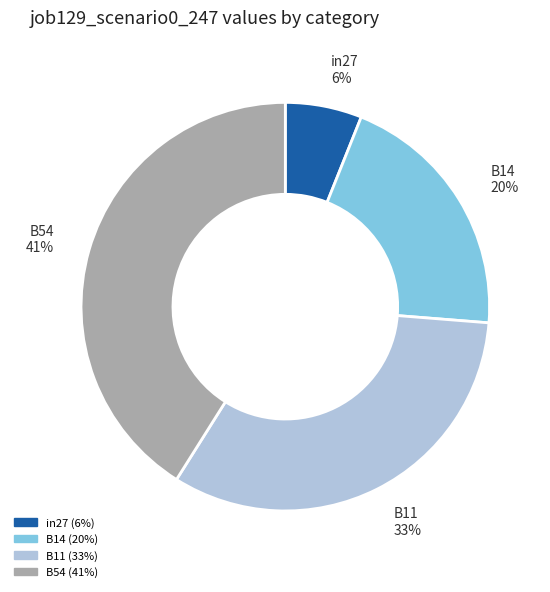

To the nearest percent, what is the difference between the largest and smallest slice percentages?

35%